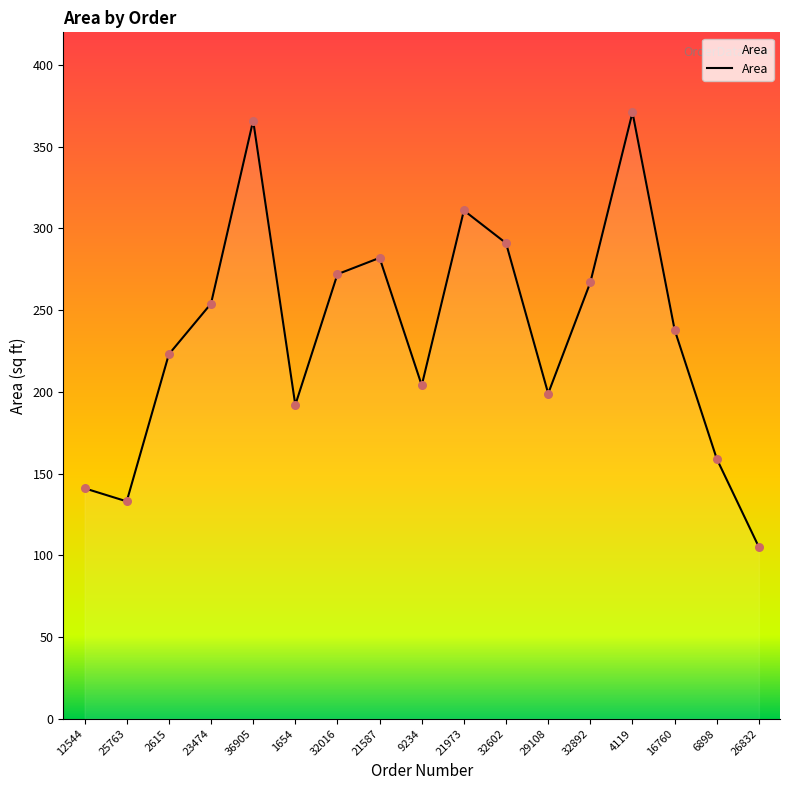

What is the change in value from 21587 to 6898?

-123